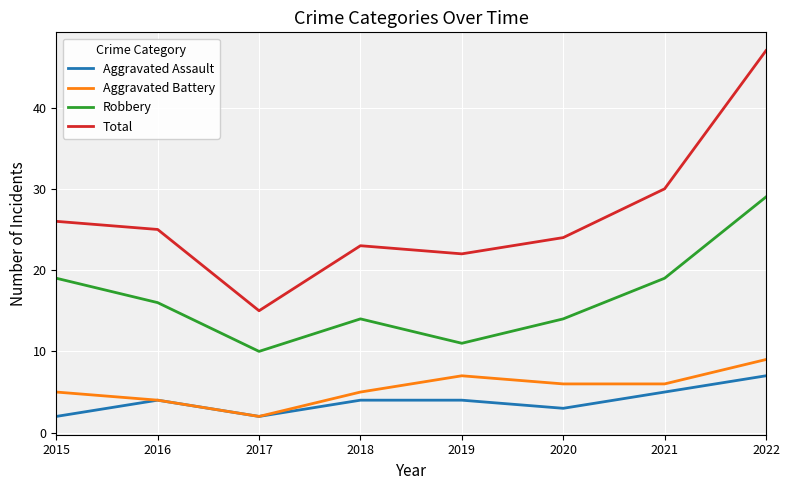

What is the sum of the Aggravated Battery values at 2016 and 2020?

10